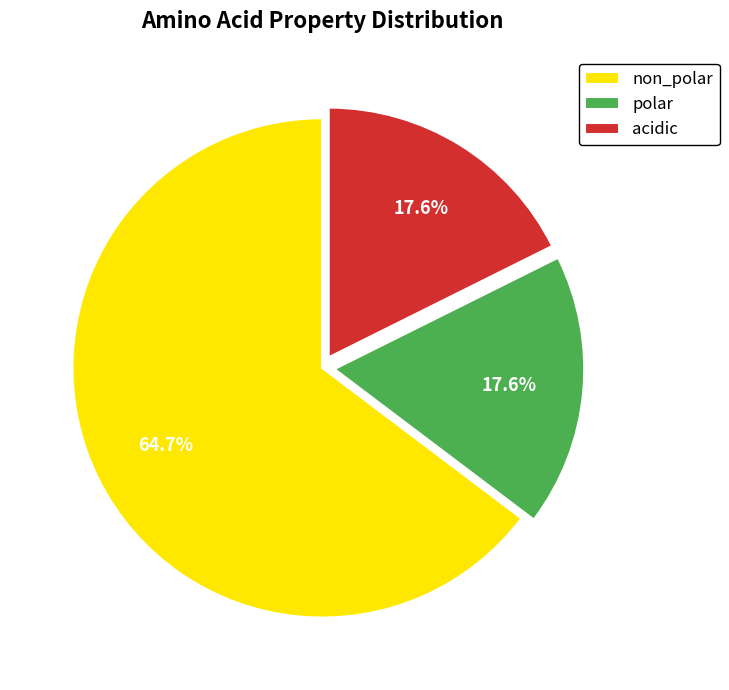

How many segments does this pie chart have?

3